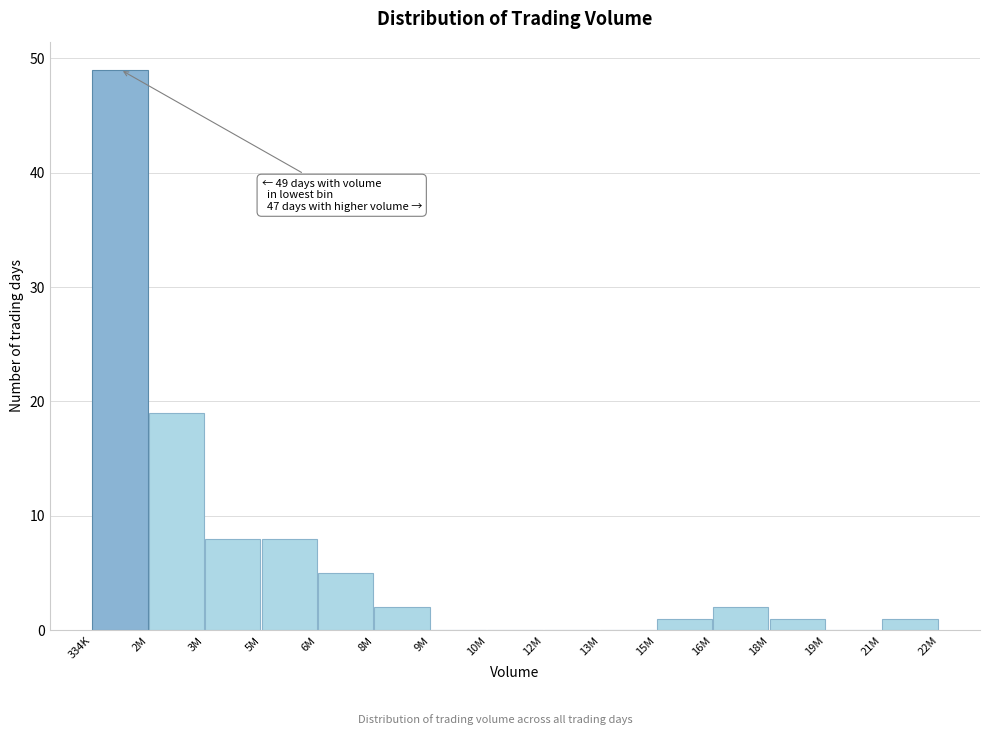

Reading left to right, what are all the values shown in this chart?

334K=49	2M=19	3M=8	5M=8	6M=5	8M=2	9M=0	10M=0	12M=0	13M=0	15M=1	16M=2	18M=1	19M=0	21M=1